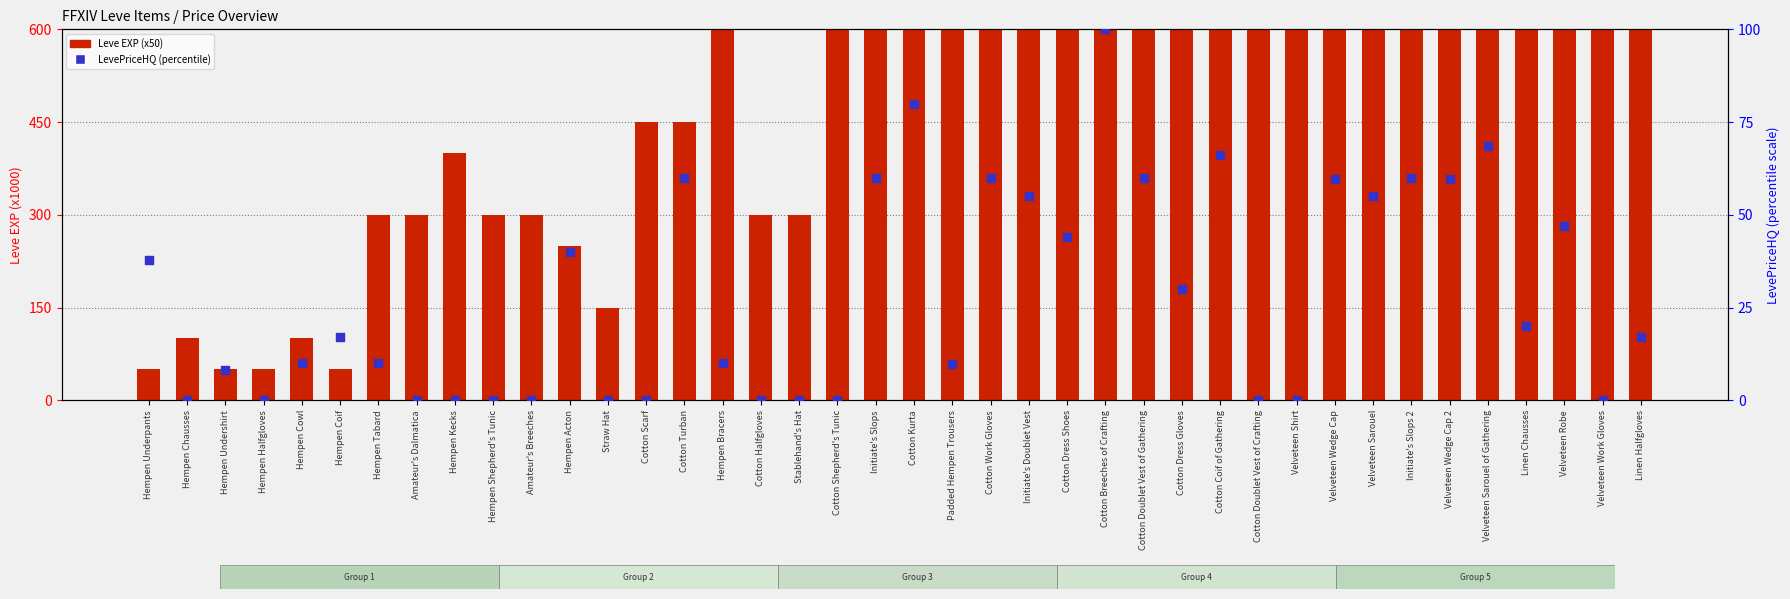

What are all the series names shown in the legend?

Leve EXP (x50), LevePriceHQ (percentile)